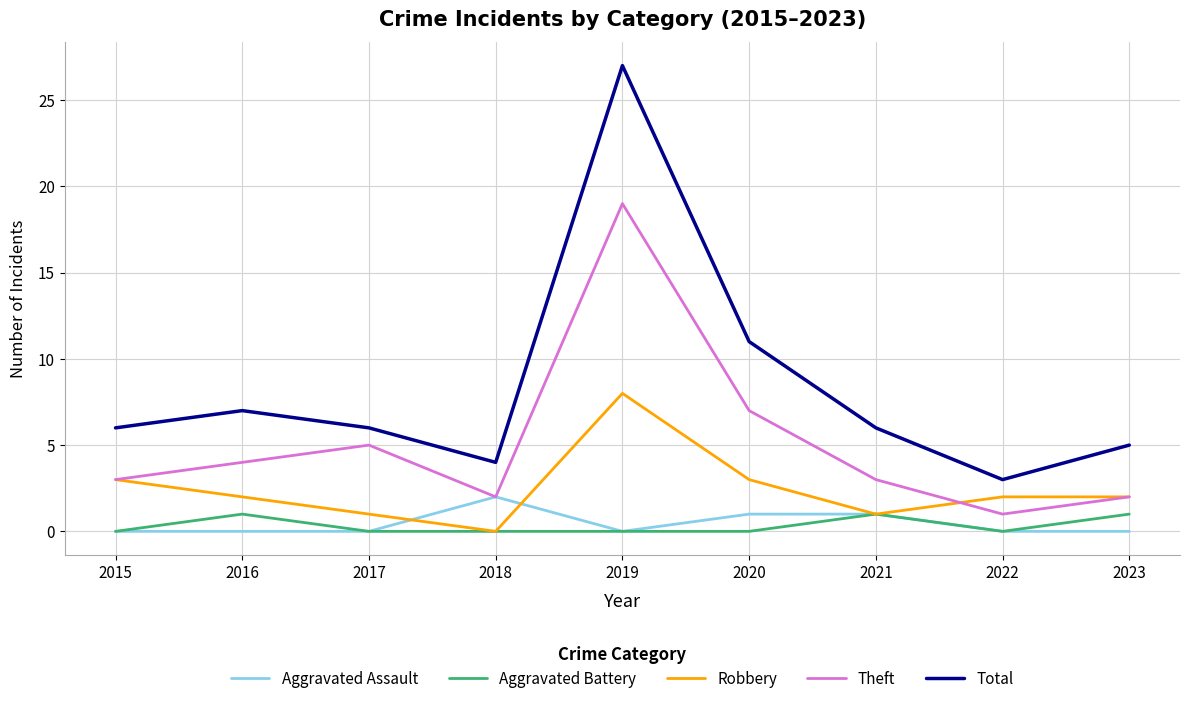

Is the value of Aggravated Battery at 2021 greater than the value of Total at 2016?

No